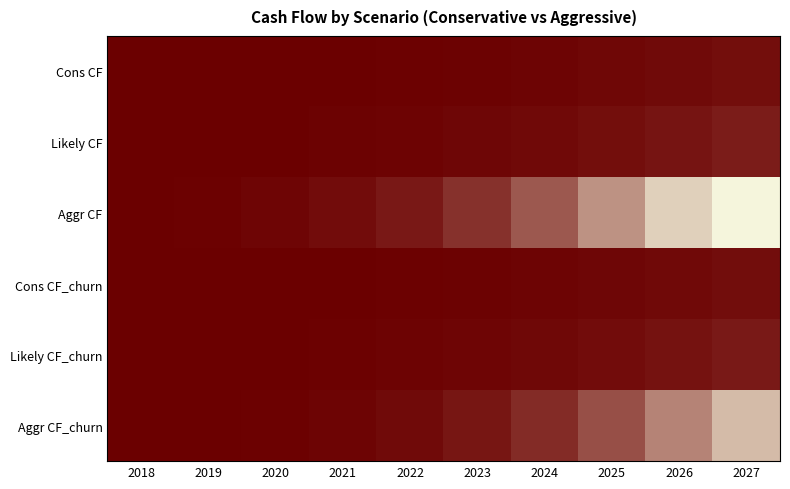

What is the total value across all series at 2027?

591190.6